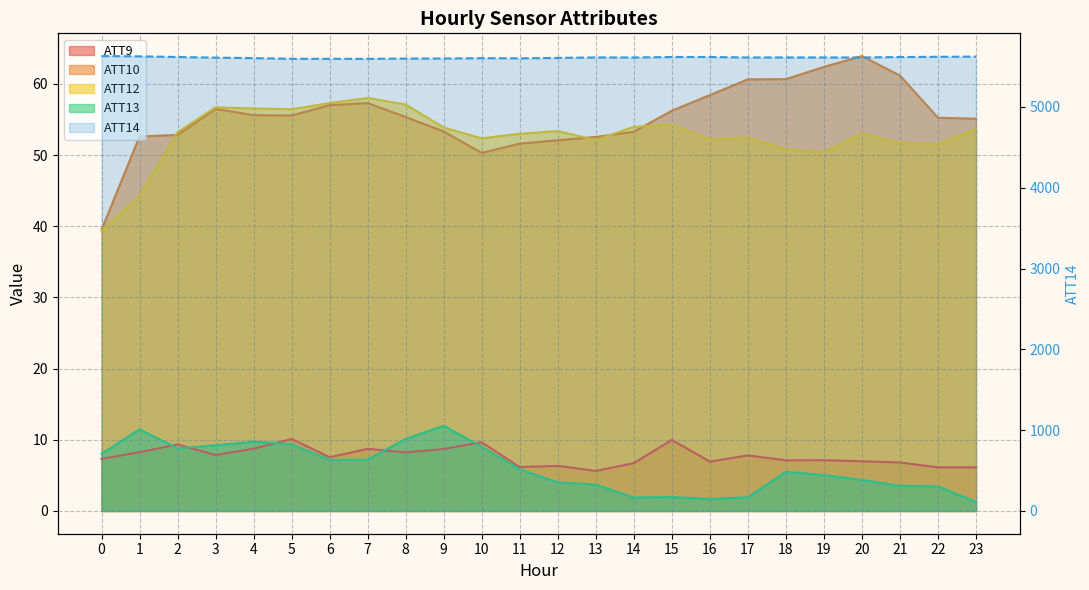

What is the value of the ATT9 point at the 9th from the left?

8.2